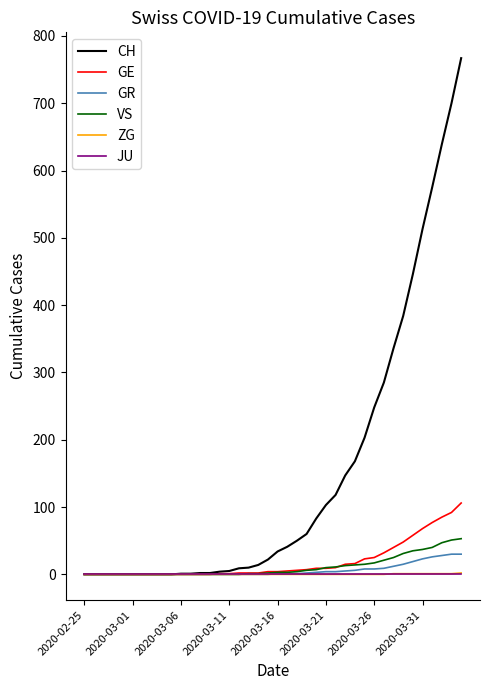

What is the highest value of the VS series?

53